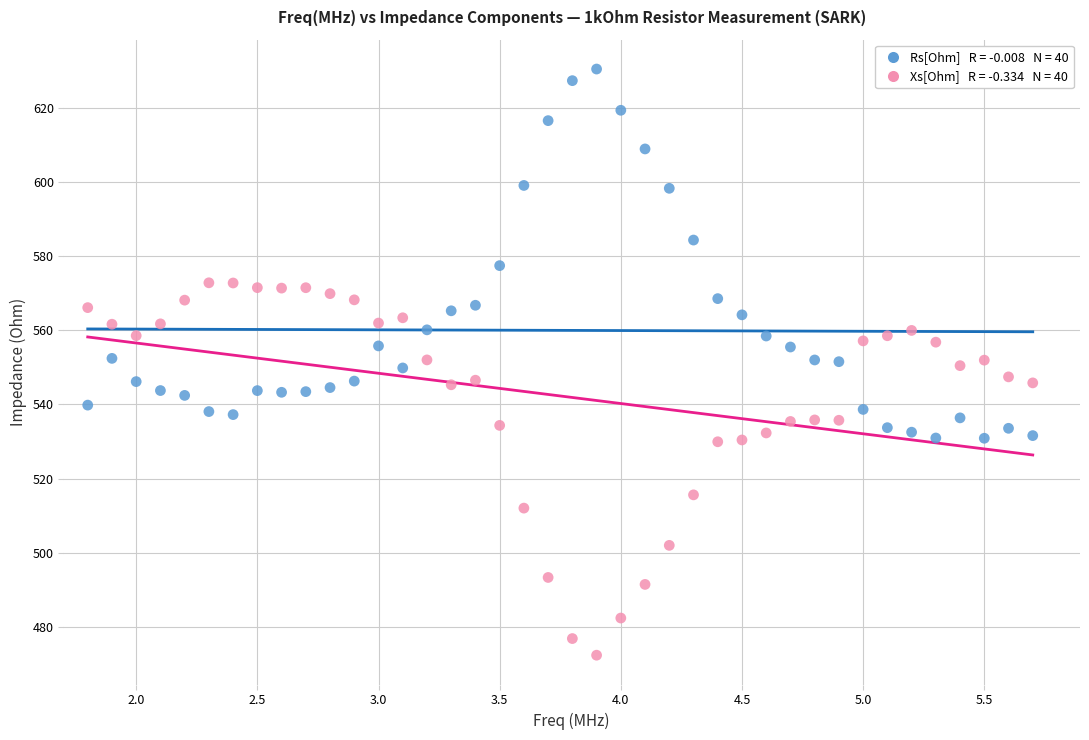

Across all data points, what is the range of Y values (max minus min)?

158.1